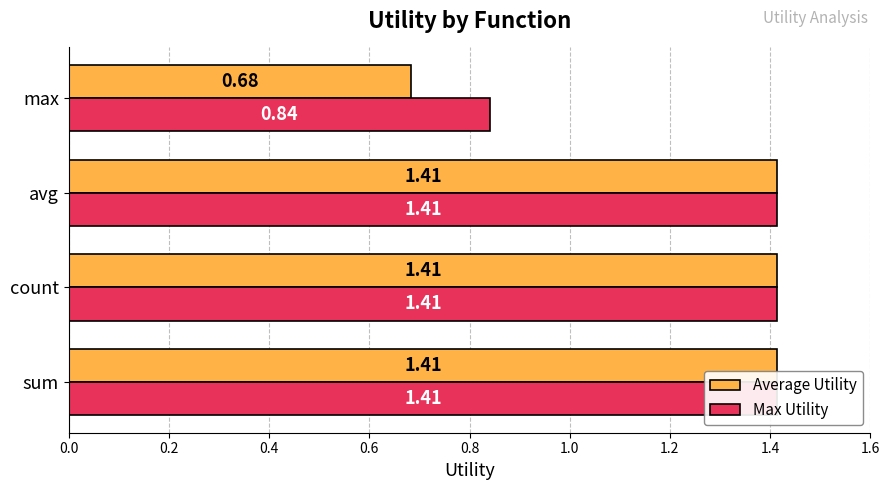

Reading left to right, extract all data points from this chart.

Average Utility: 1.4	1.4	1.4	0.7
Max Utility: 1.4	1.4	1.4	0.8